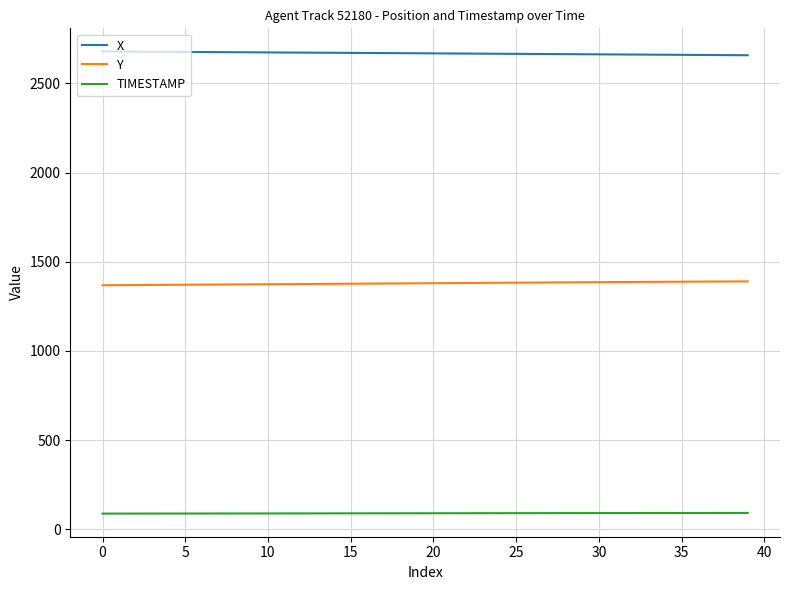

Rank the series by their maximum value, from highest to lowest.

X, Y, TIMESTAMP